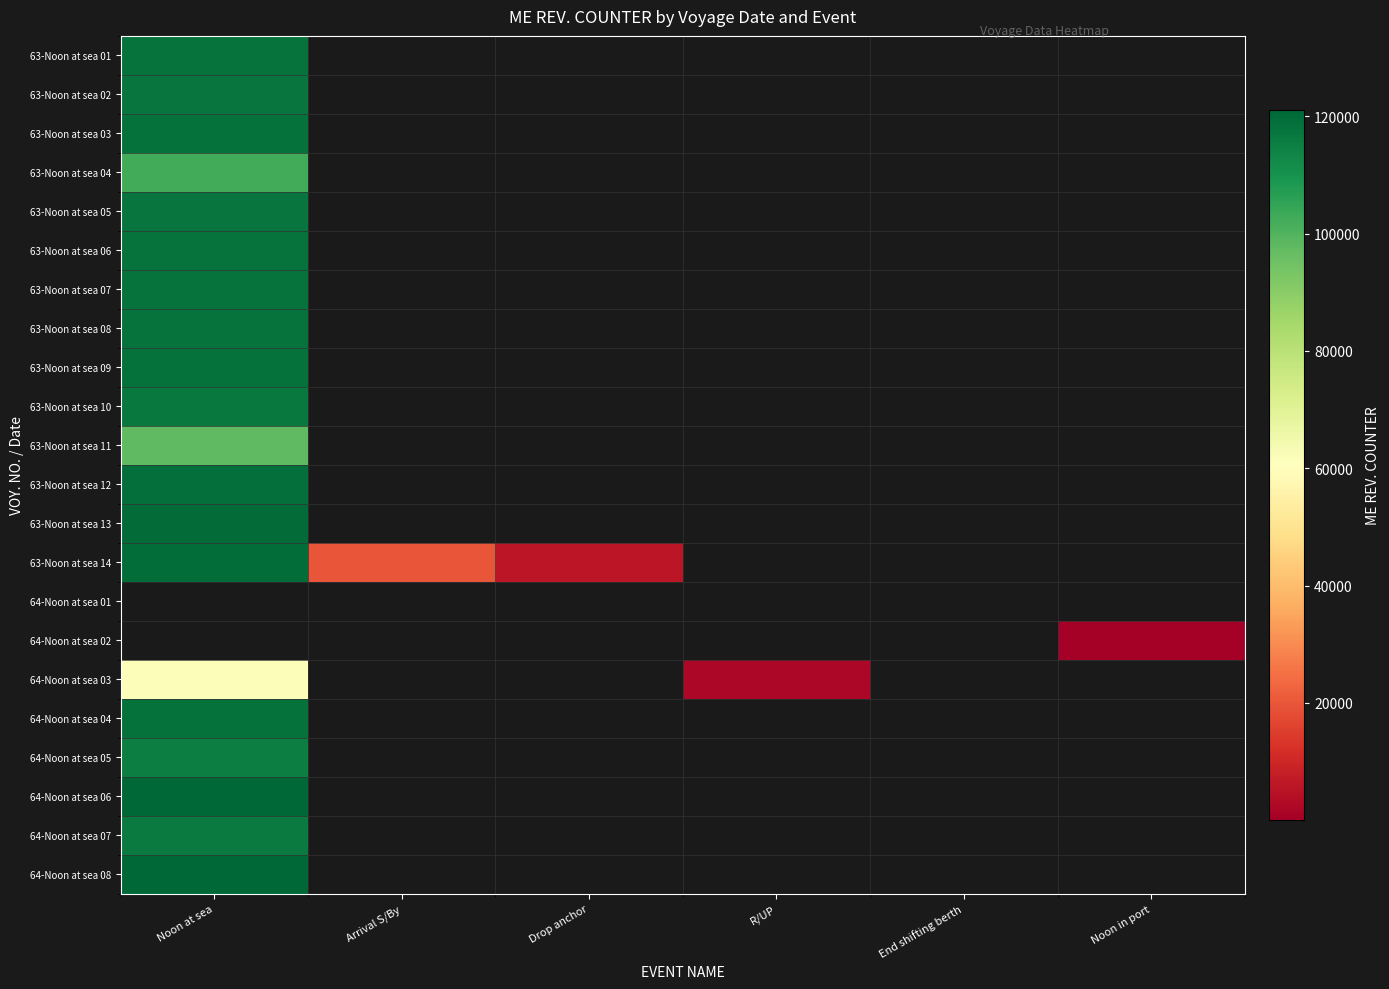

What is the spread (max minus min) of values at Drop anchor?

6110.2